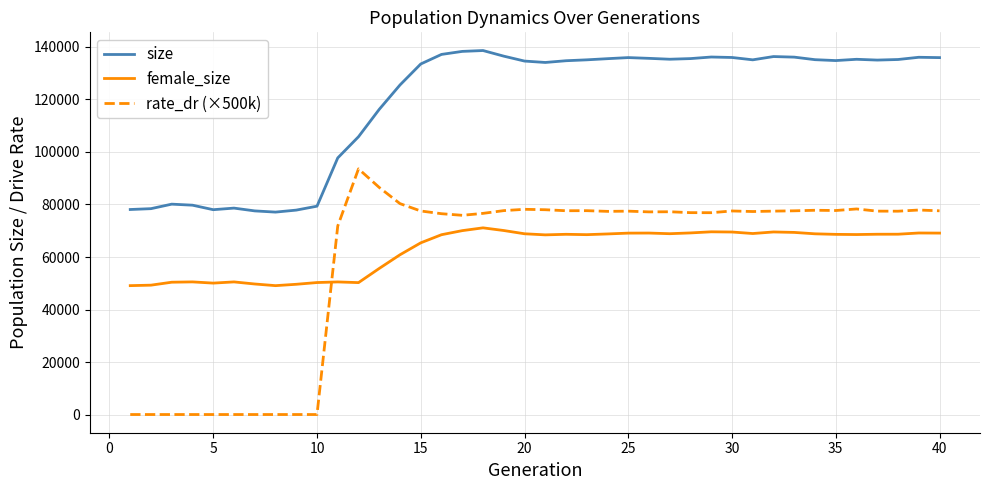

What is the maximum value shown in the chart?

138644.0